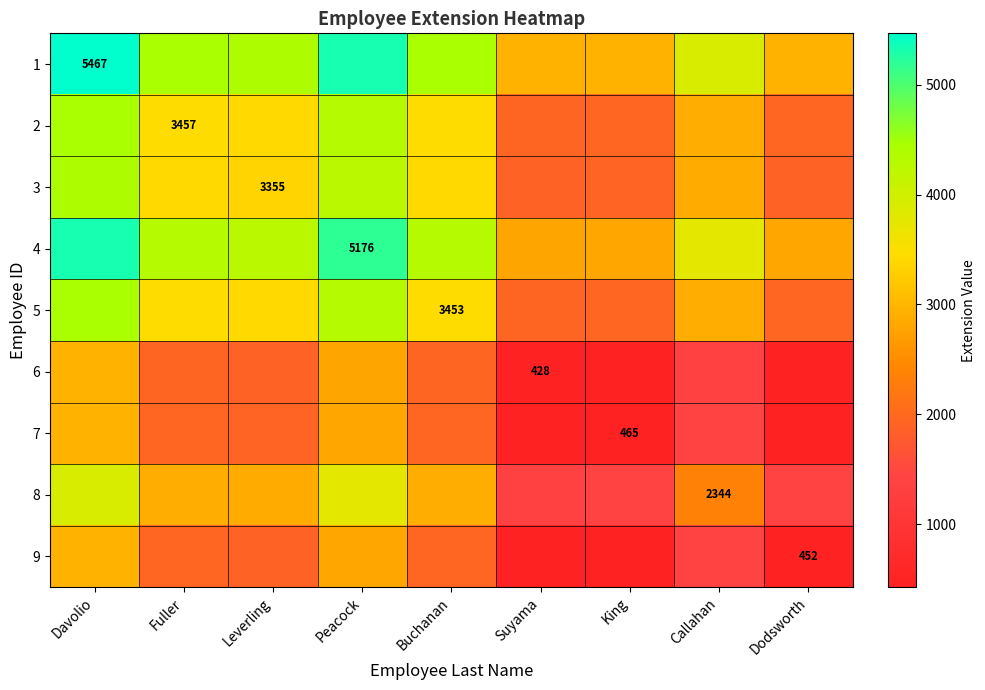

What is the smallest value displayed?

428.0